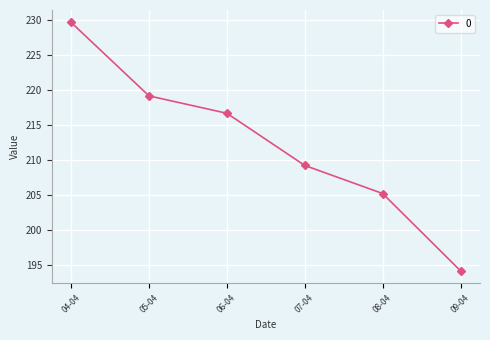

What is the approximate value at 09-04?

194.1